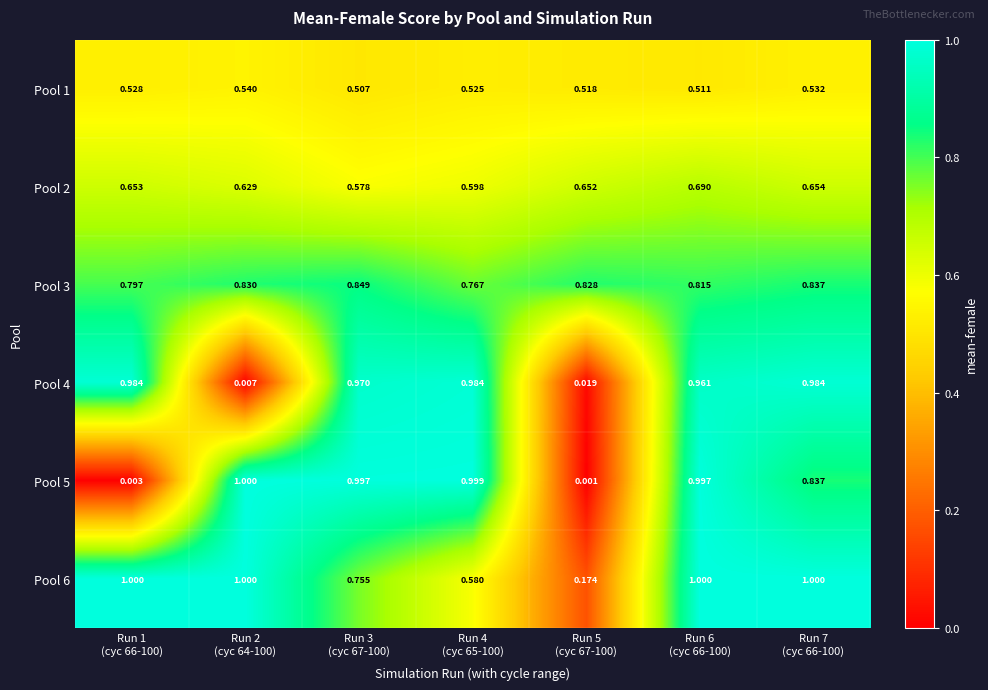

Reading left to right, extract all data points from this chart.

Pool 1: Run 1
(cyc 66-100)=0.5	Run 2
(cyc 64-100)=0.5	Run 3
(cyc 67-100)=0.5	Run 4
(cyc 65-100)=0.5	Run 5
(cyc 67-100)=0.5	Run 6
(cyc 66-100)=0.5	Run 7
(cyc 66-100)=0.5
Pool 2: Run 1
(cyc 66-100)=0.7	Run 2
(cyc 64-100)=0.6	Run 3
(cyc 67-100)=0.6	Run 4
(cyc 65-100)=0.6	Run 5
(cyc 67-100)=0.7	Run 6
(cyc 66-100)=0.7	Run 7
(cyc 66-100)=0.7
Pool 3: Run 1
(cyc 66-100)=0.8	Run 2
(cyc 64-100)=0.8	Run 3
(cyc 67-100)=0.8	Run 4
(cyc 65-100)=0.8	Run 5
(cyc 67-100)=0.8	Run 6
(cyc 66-100)=0.8	Run 7
(cyc 66-100)=0.8
Pool 4: Run 1
(cyc 66-100)=1.0	Run 2
(cyc 64-100)=0.0	Run 3
(cyc 67-100)=1.0	Run 4
(cyc 65-100)=1.0	Run 5
(cyc 67-100)=0.0	Run 6
(cyc 66-100)=1.0	Run 7
(cyc 66-100)=1.0
Pool 5: Run 1
(cyc 66-100)=0.0	Run 2
(cyc 64-100)=1.0	Run 3
(cyc 67-100)=1.0	Run 4
(cyc 65-100)=1.0	Run 5
(cyc 67-100)=0.0	Run 6
(cyc 66-100)=1.0	Run 7
(cyc 66-100)=0.8
Pool 6: Run 1
(cyc 66-100)=1.0	Run 2
(cyc 64-100)=1.0	Run 3
(cyc 67-100)=0.8	Run 4
(cyc 65-100)=0.6	Run 5
(cyc 67-100)=0.2	Run 6
(cyc 66-100)=1.0	Run 7
(cyc 66-100)=1.0